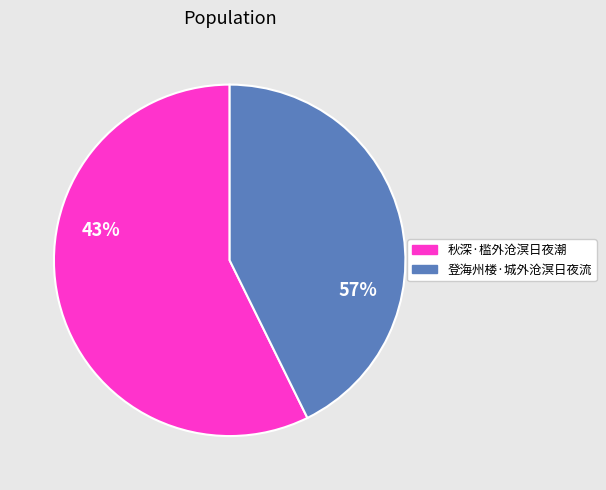

What is the change in value from 秋深·槛外沧溟日夜潮 to 登海州楼·城外沧溟日夜流?

-68911